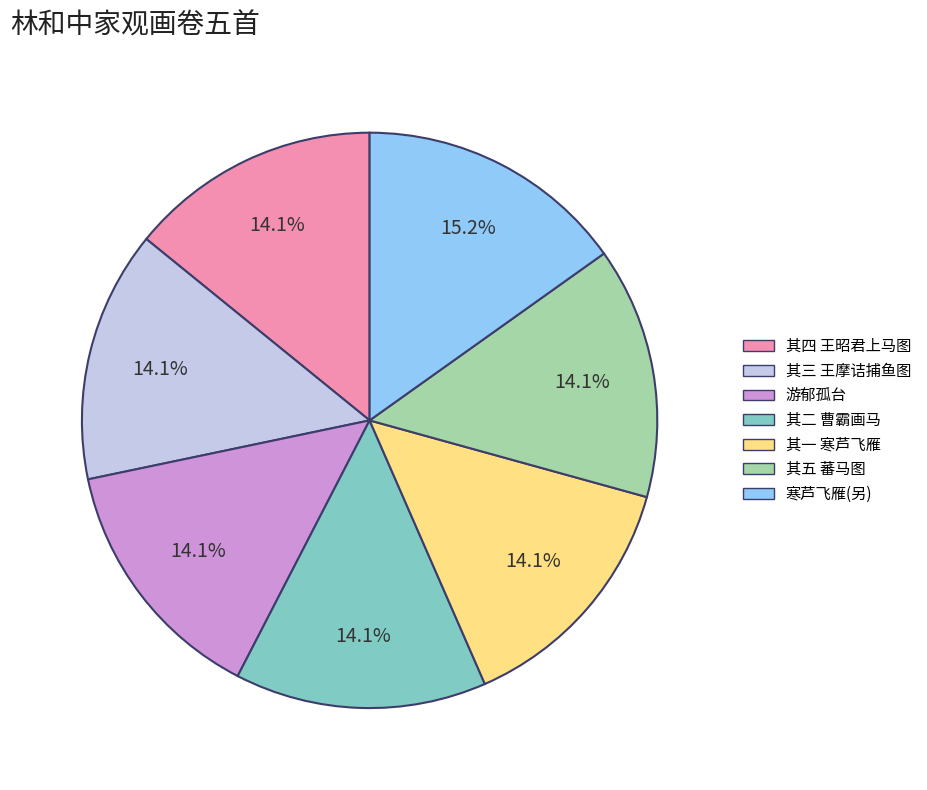

Is there any slice that represents more than half of the pie?

No